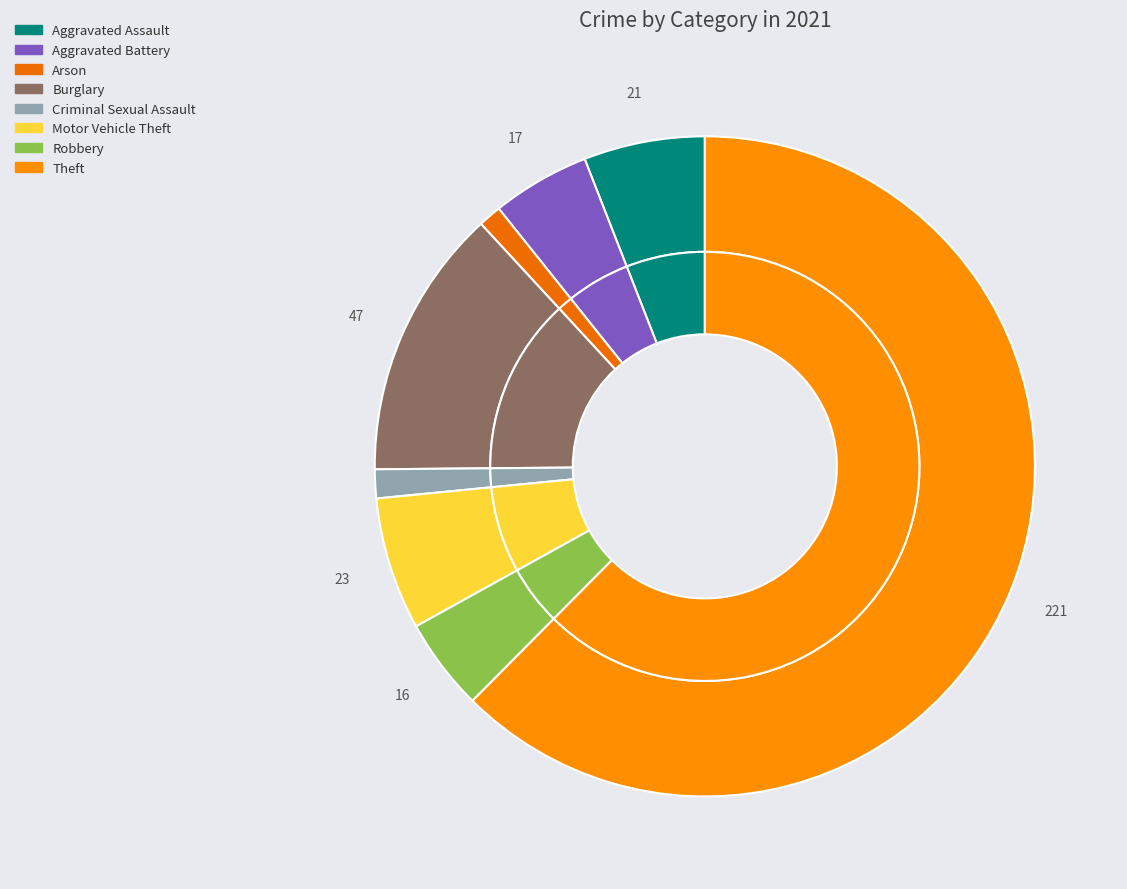

What percentage is NOT represented by Arson?

98.9%